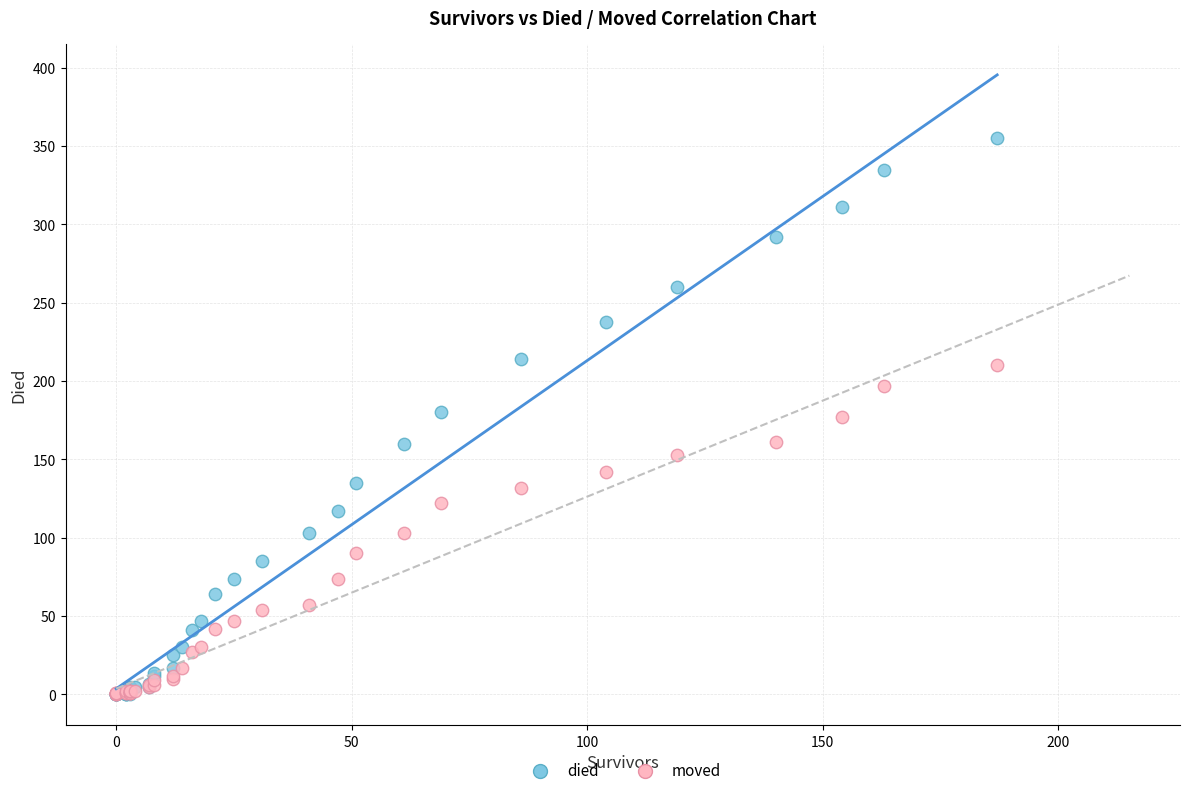

What are all the series names shown in the legend?

died, moved